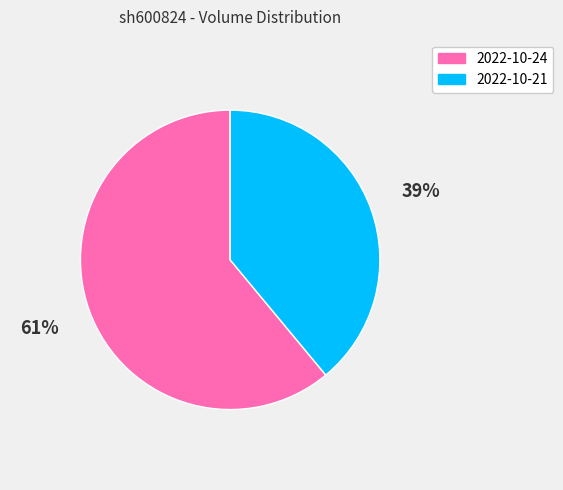

Which slice is the largest?

2022-10-24